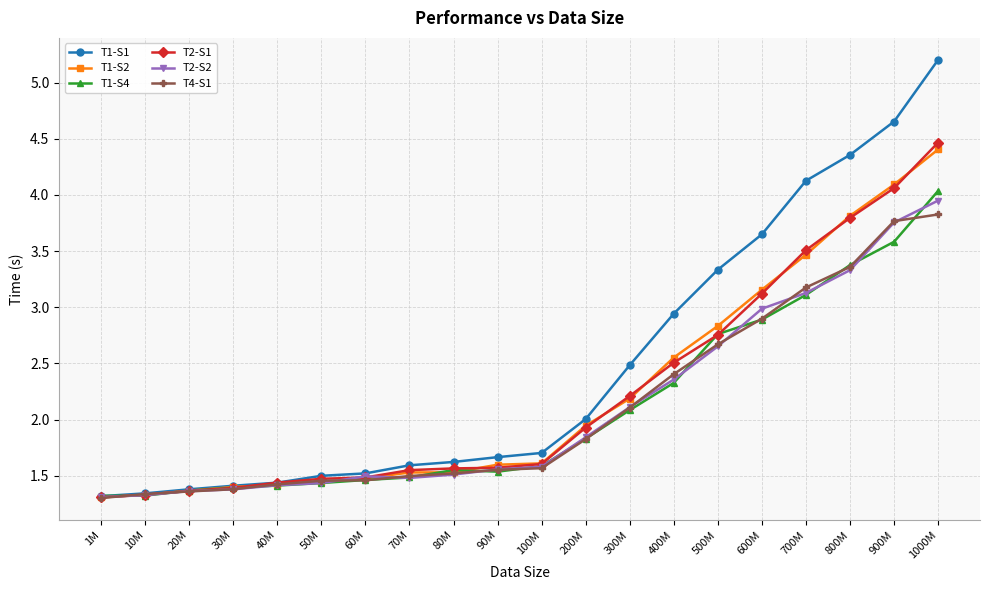

Rank the series by their maximum value, from highest to lowest.

T1-S1, T2-S1, T1-S2, T1-S4, T2-S2, T4-S1